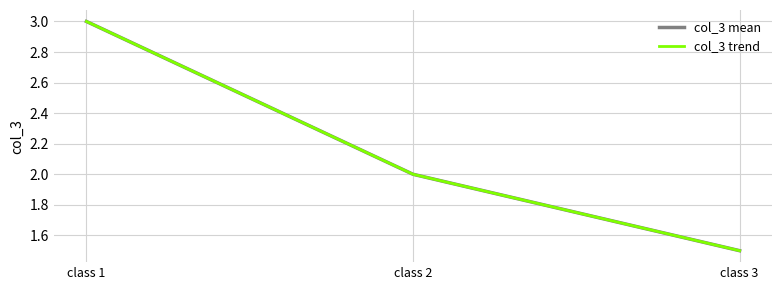

Which category has the lowest value in the col_3 mean series?

class 3